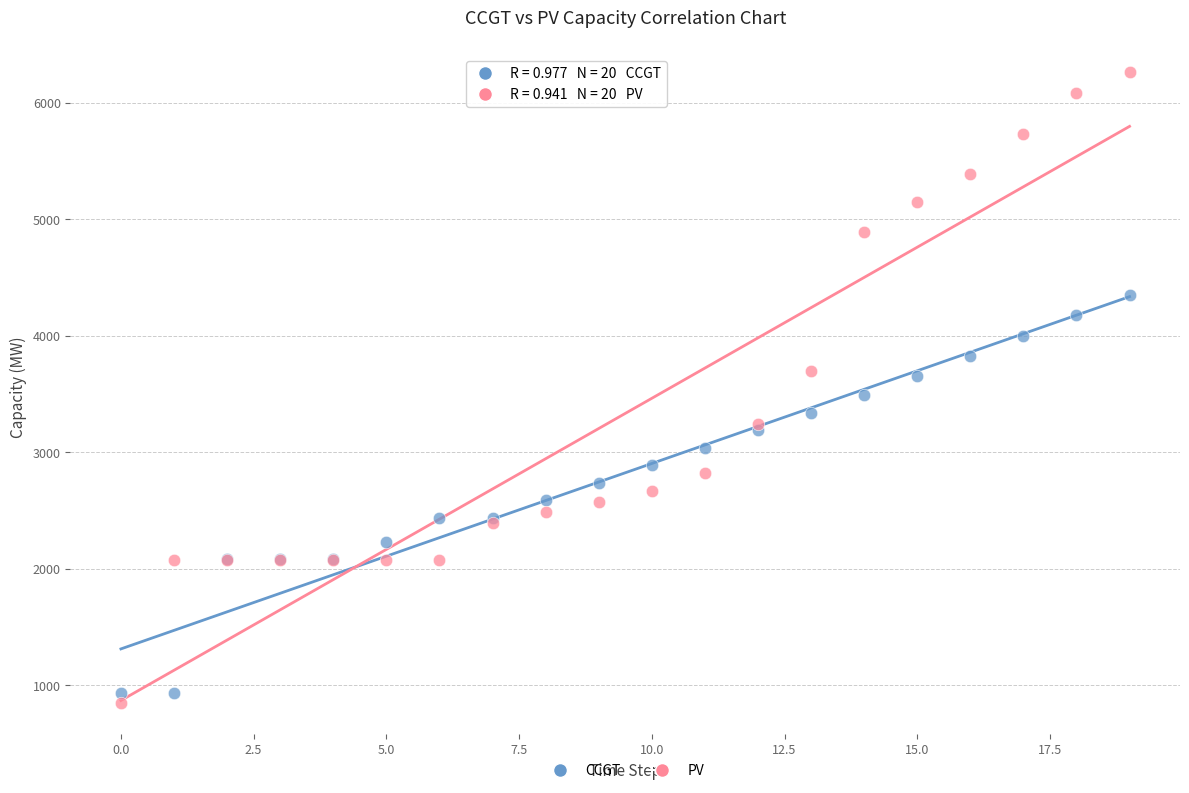

Which series reaches the maximum Y coordinate?

PV